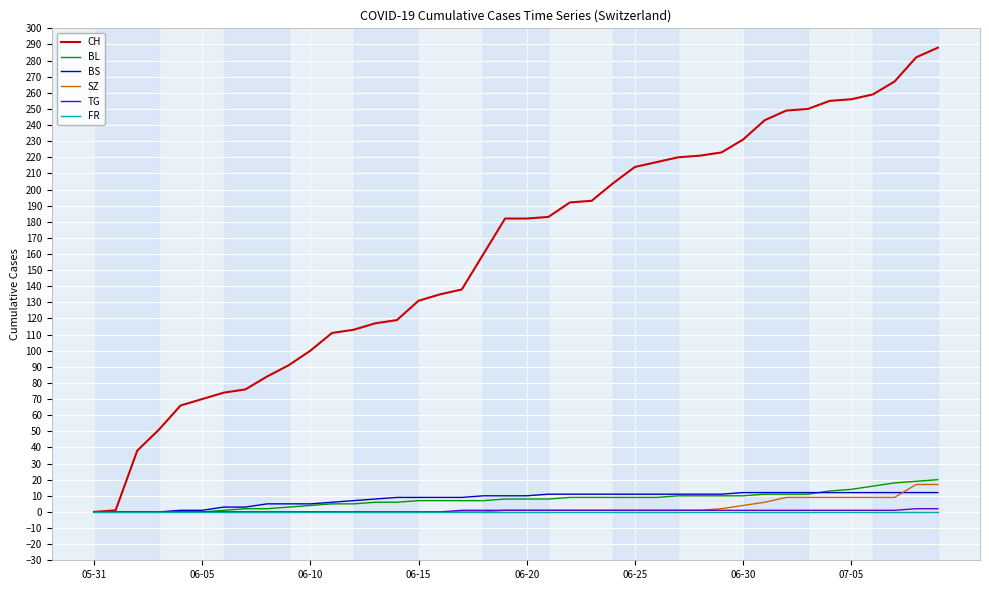

Which series has the largest total across all categories?

CH